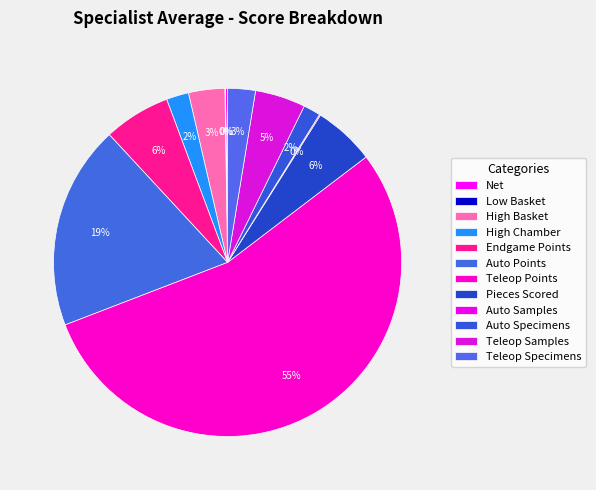

What is the ratio of the value at Net to the value at Teleop Specimens?

0.1